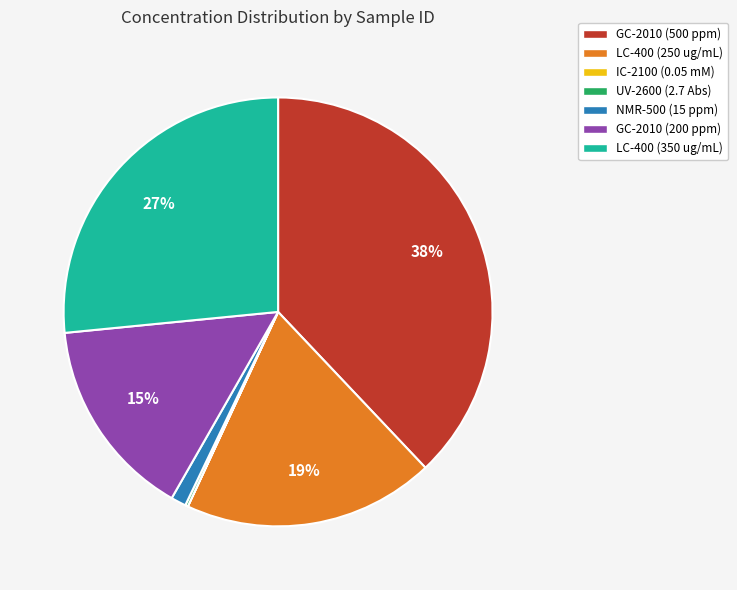

Is it true that NMR-500 (15 ppm) is 11% of the pie?

False